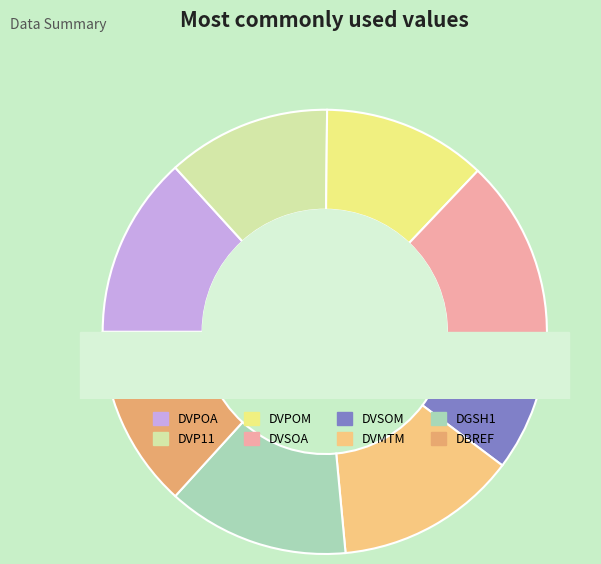

Which slice is the largest?

DVPOA